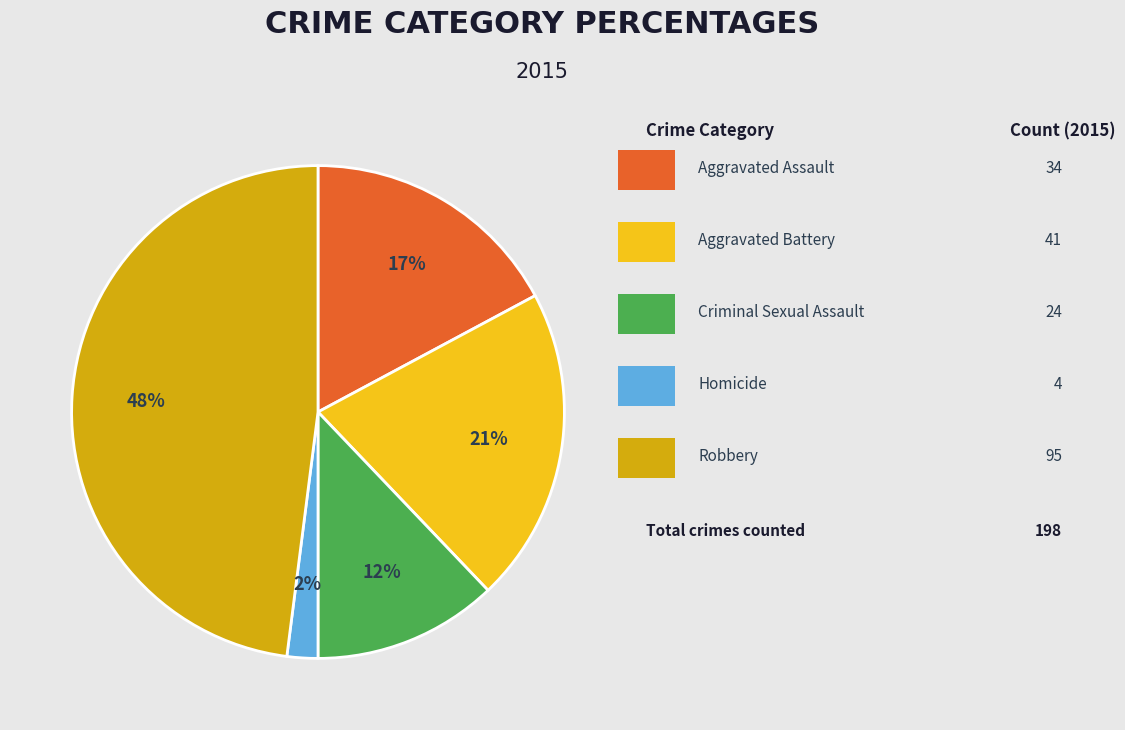

Count the number of slices in the pie.

5